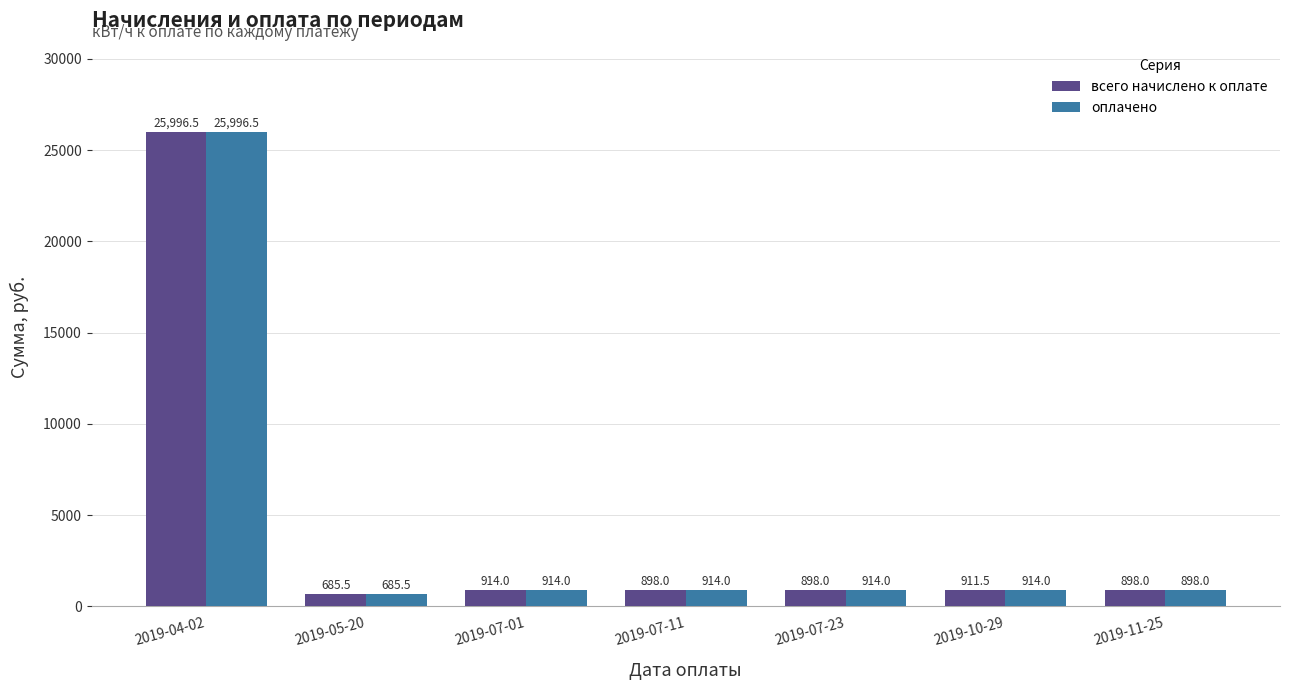

How many distinct data groups are displayed?

2